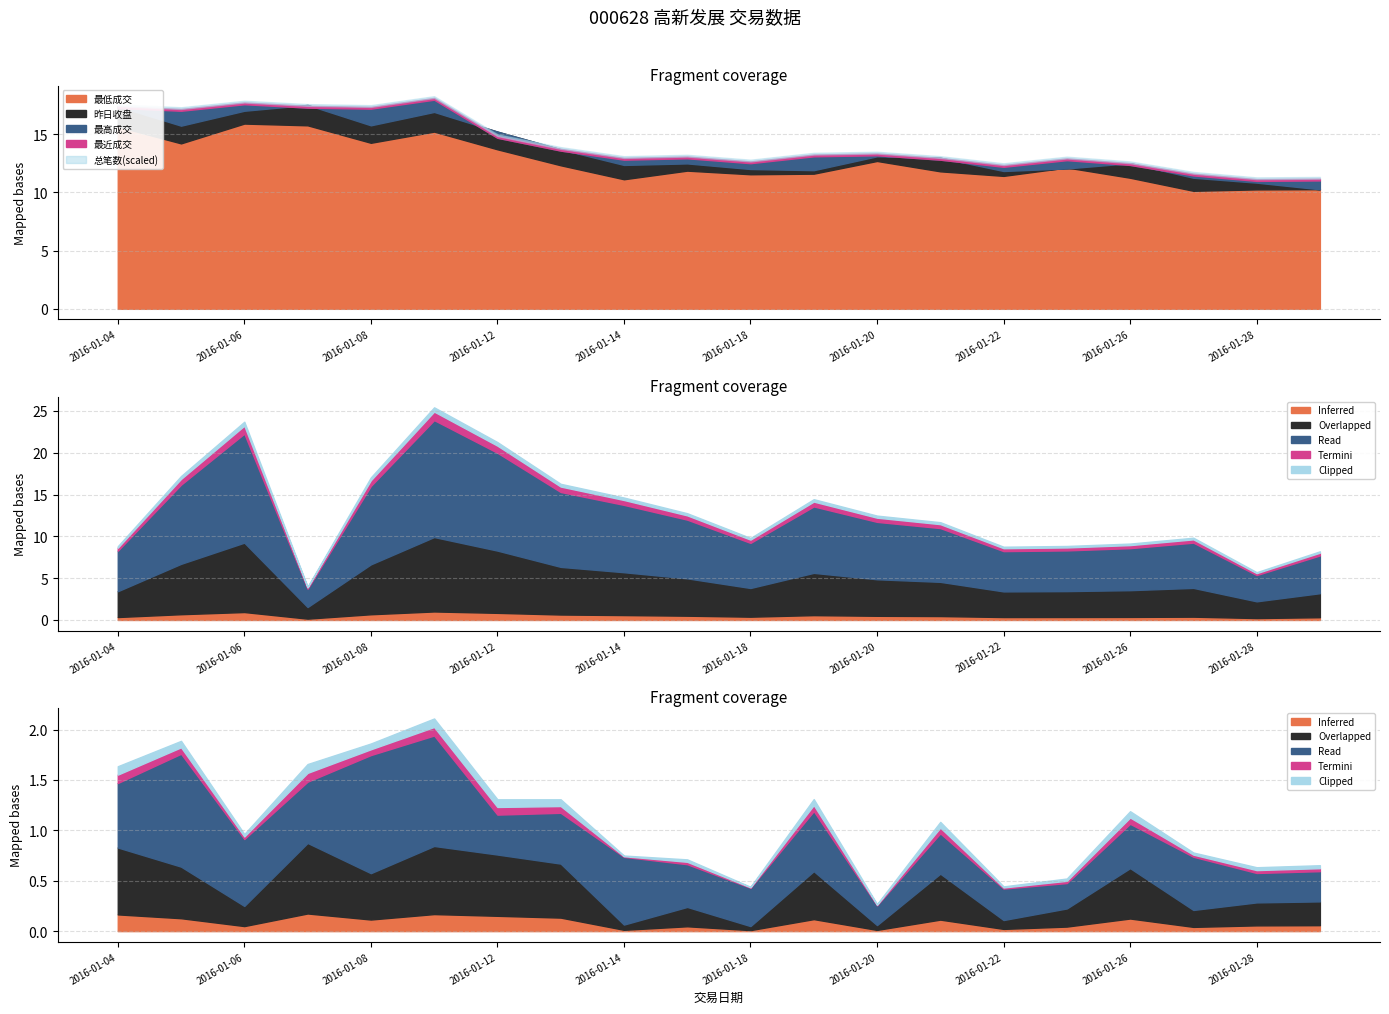

True or false: 最近成交 has more than 2 points higher than both neighbors.

True